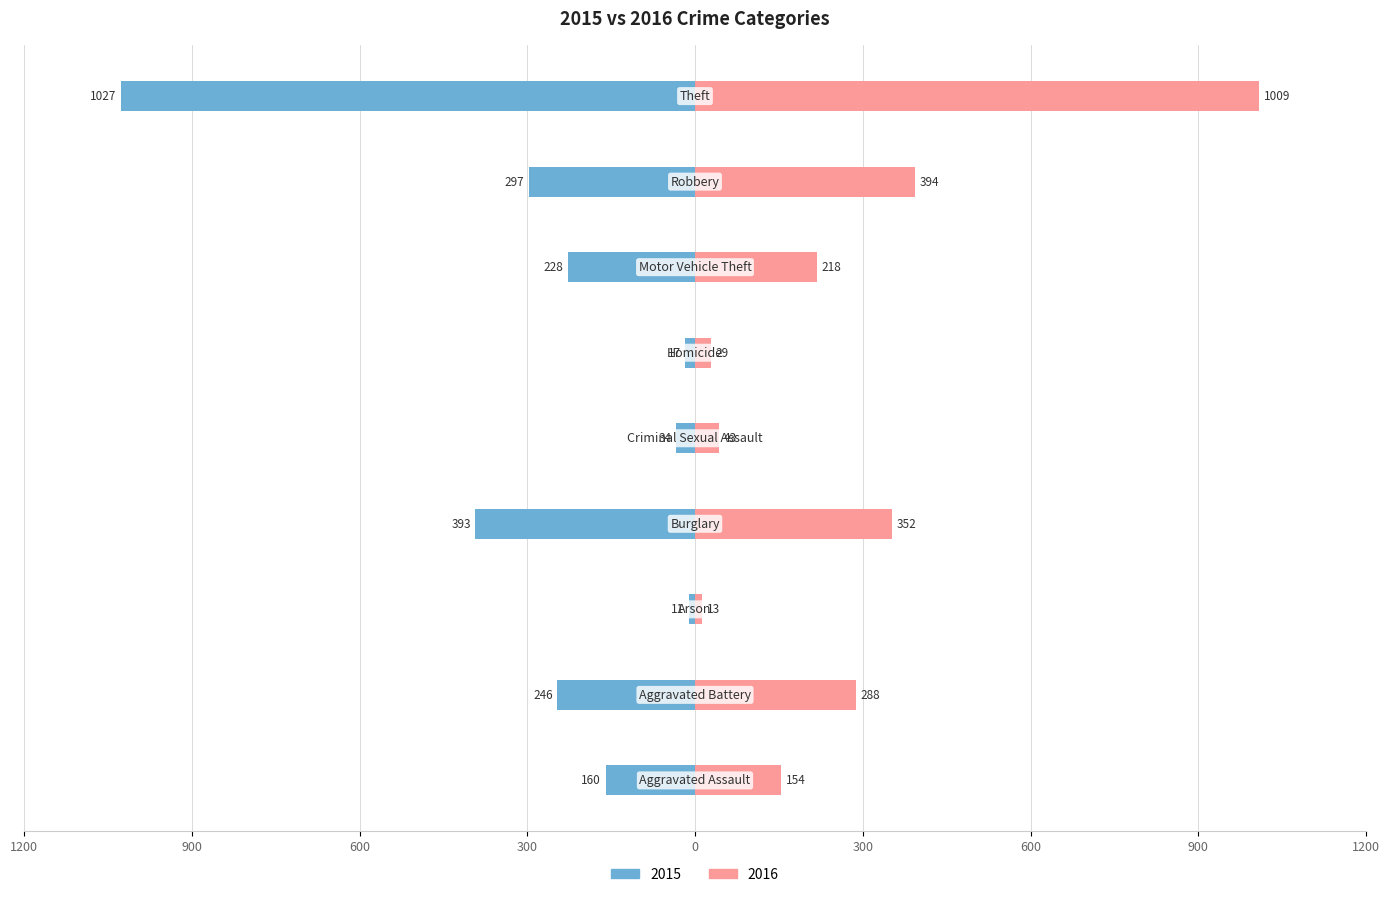

What is the total value across all series at Theft?

-18